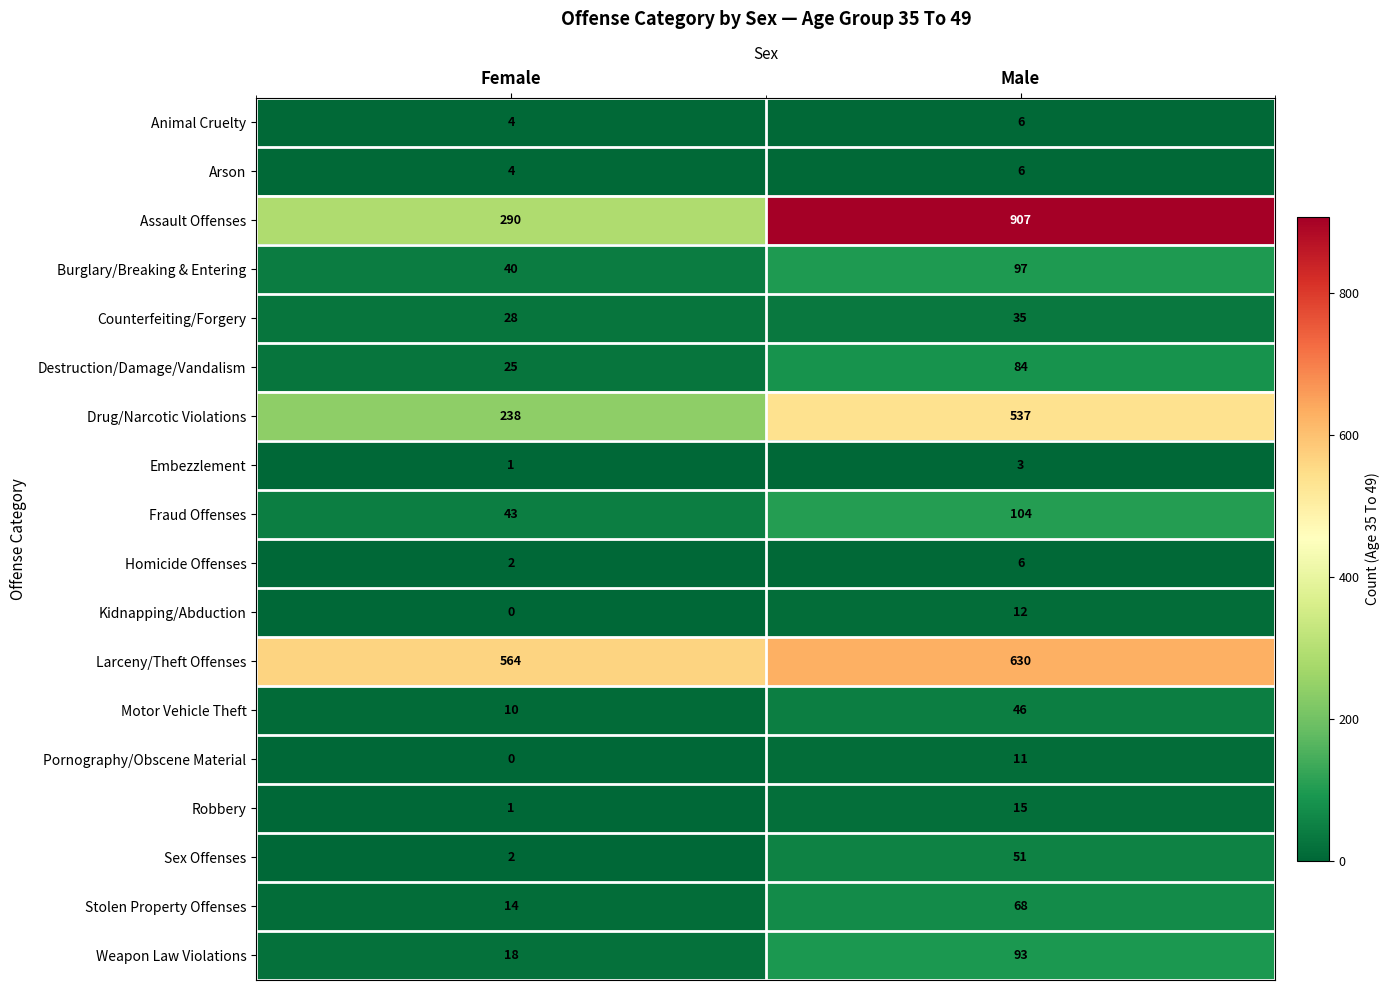

The value of Burglary/Breaking & Entering at Male is 97. True or false?

True